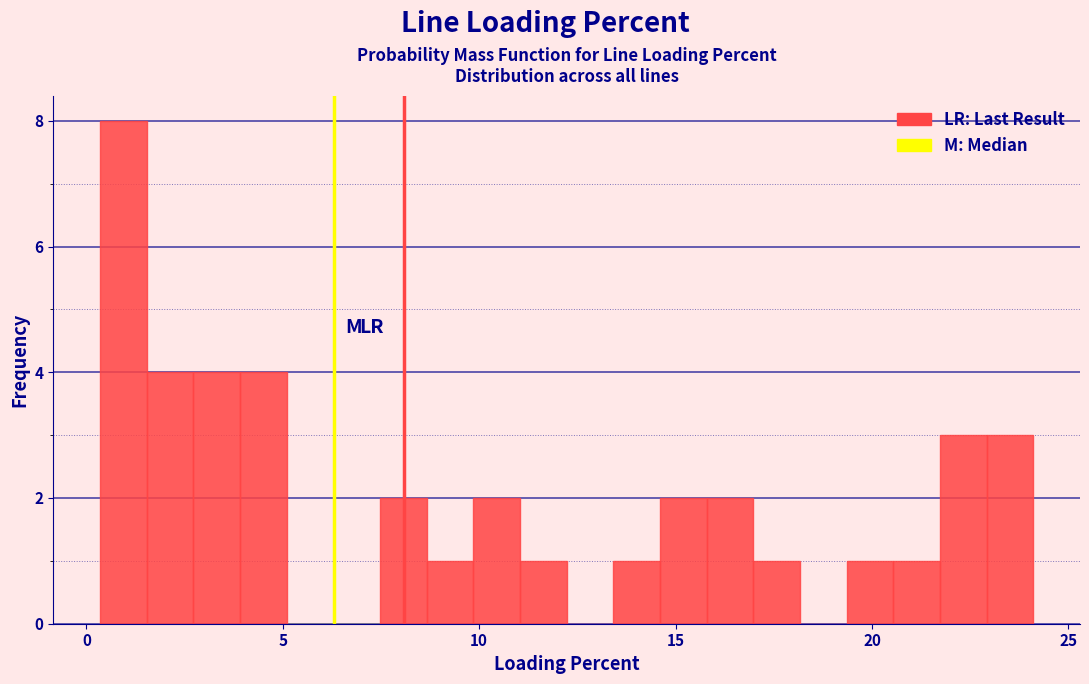

Read against the x-axis, roughly where is the centre of the tallest bar?

1.0